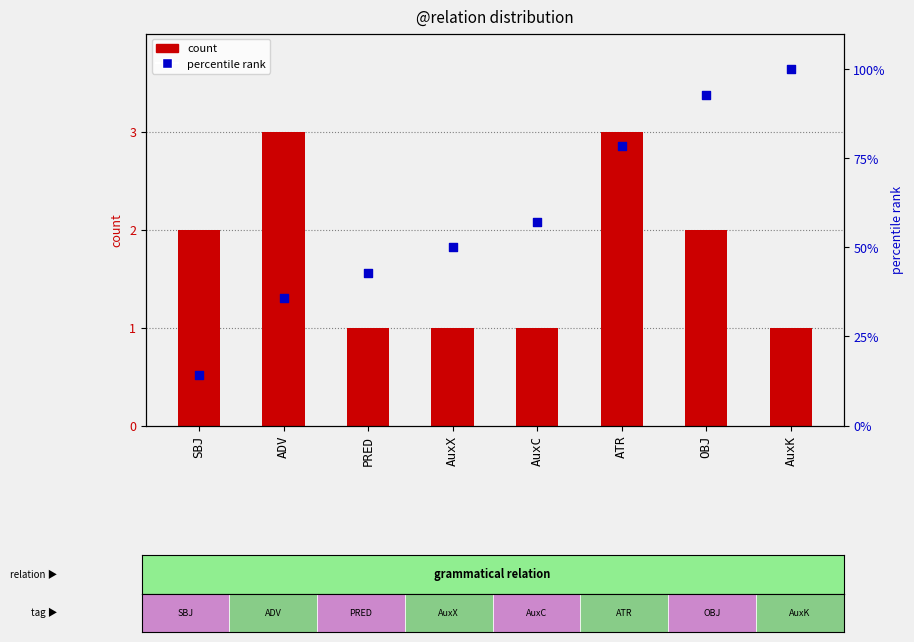

What is the total value across all series at SBJ?

16.3